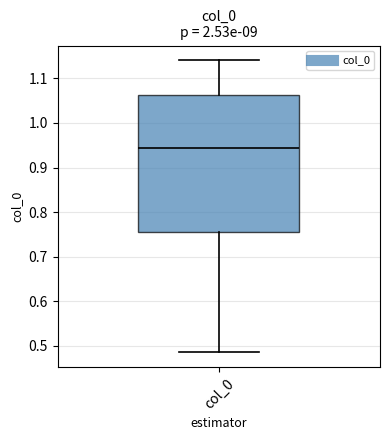

Read this box plot against the y-axis: the position of the median line, the range covered by the box, and the ends of both whiskers. The values are not printed on the chart, so give them approximately, as read against the axis.

median 0.94, box 0.76 to 1.06, whiskers 0.49 to 1.14